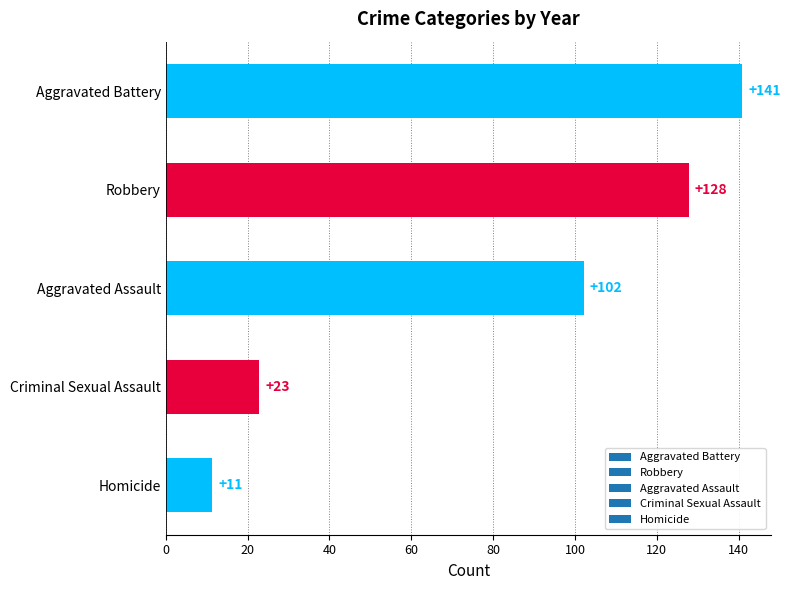

The chart shows a value of 22.9 at Criminal Sexual Assault. True or false?

True